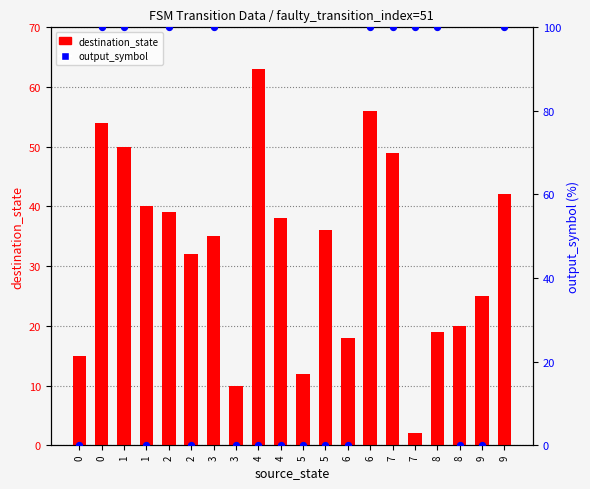

At how many categories does at least one series exceed 10?

19